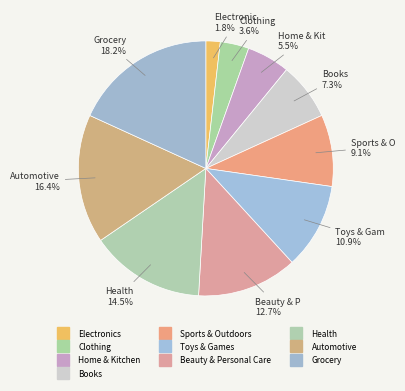

How many slices are in this pie chart?

10